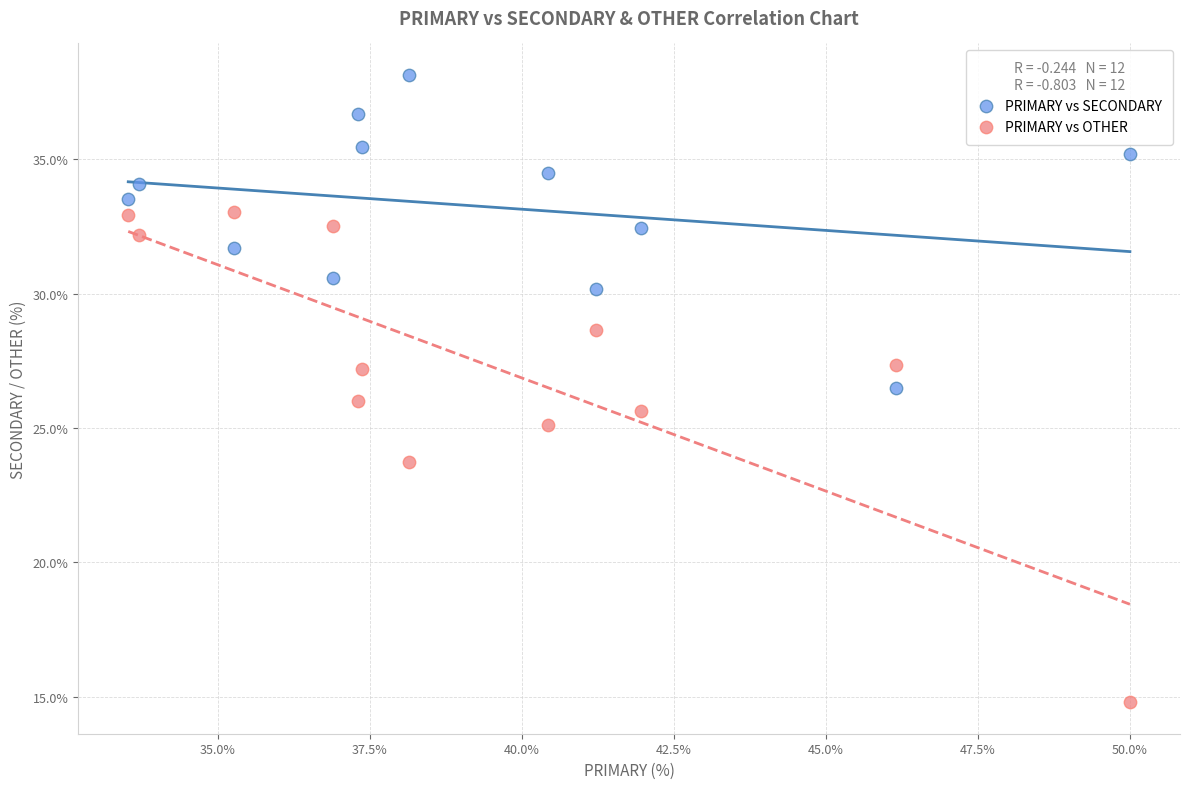

Which series reaches the maximum Y coordinate?

PRIMARY vs SECONDARY